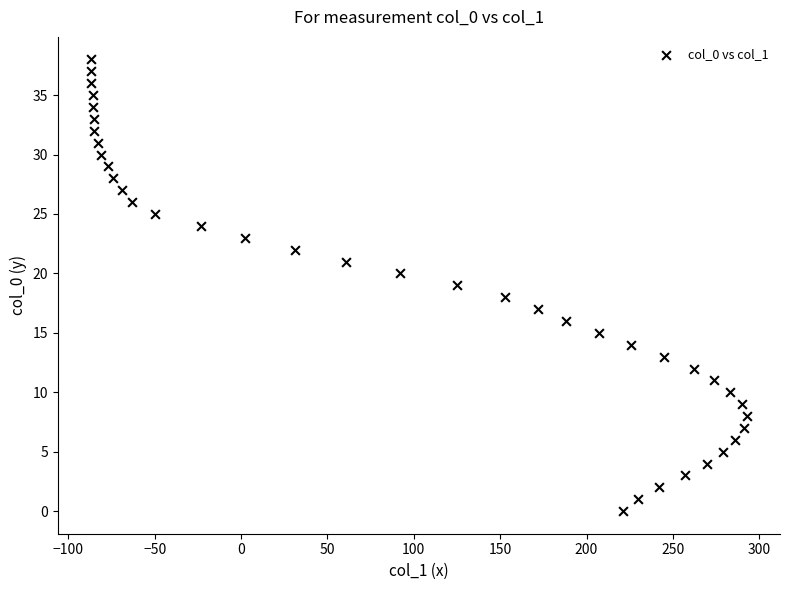

What is the range of X values (max minus min)?

380